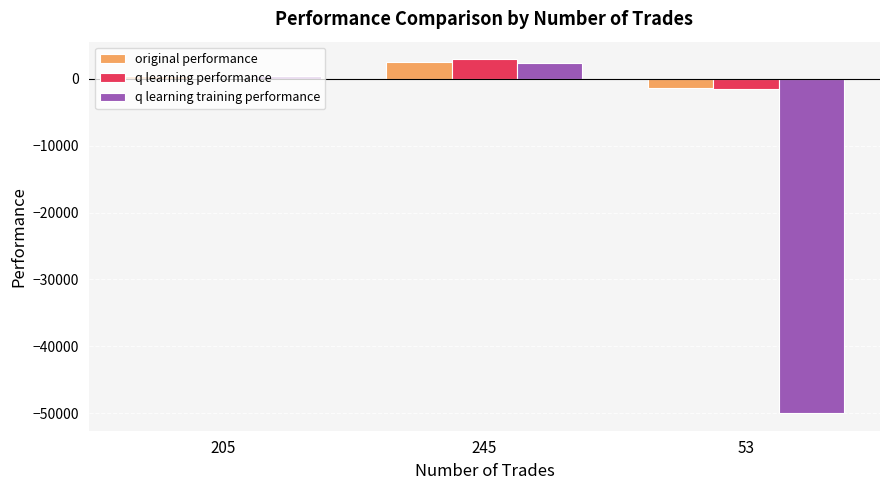

Between 205 and 53, which series saw the biggest shift?

q learning training performance